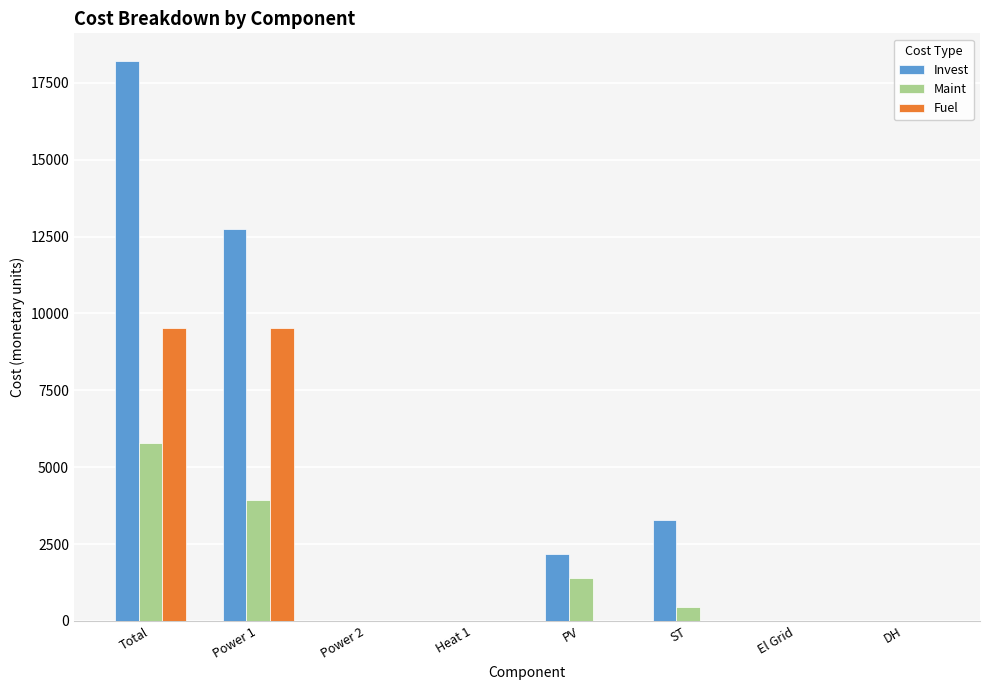

At which category is the sum across all series the highest?

Total